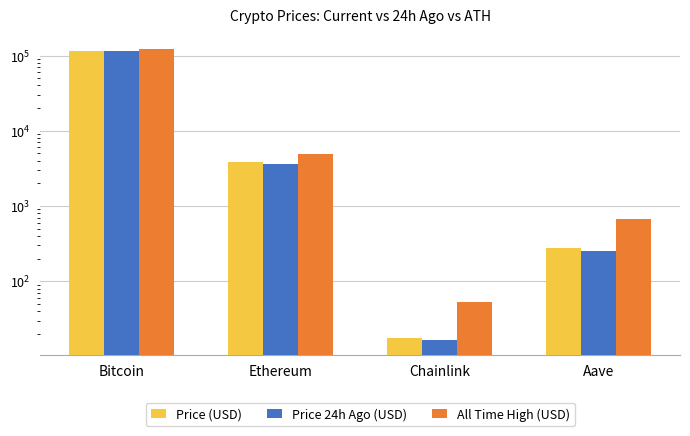

What are all the series names shown in the legend?

Price (USD), Price 24h Ago (USD), All Time High (USD)